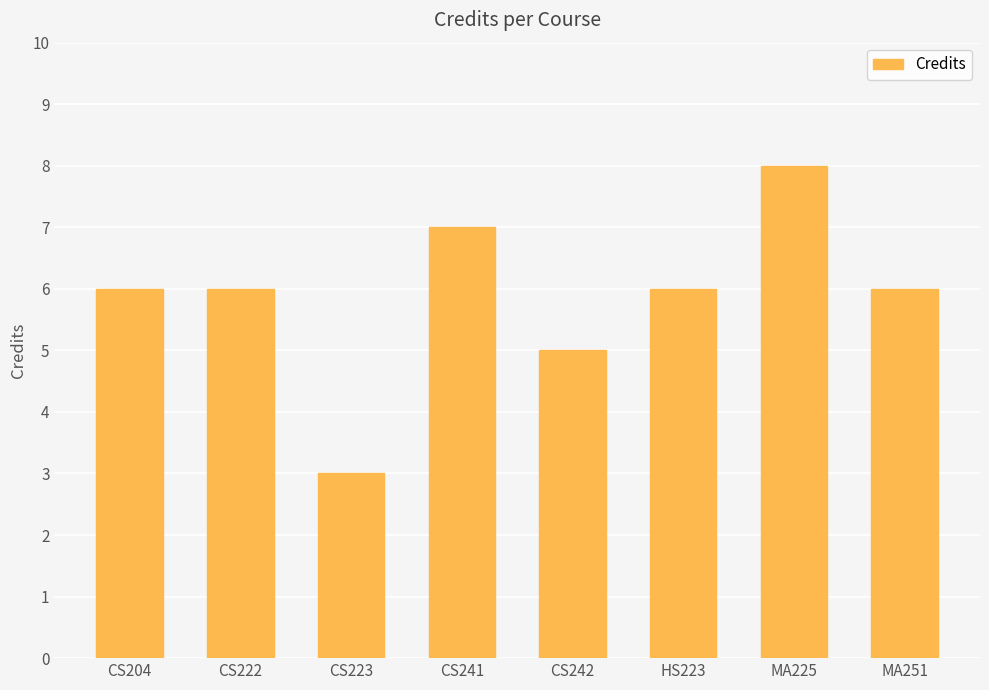

At which label is the value closest to 5?

CS242